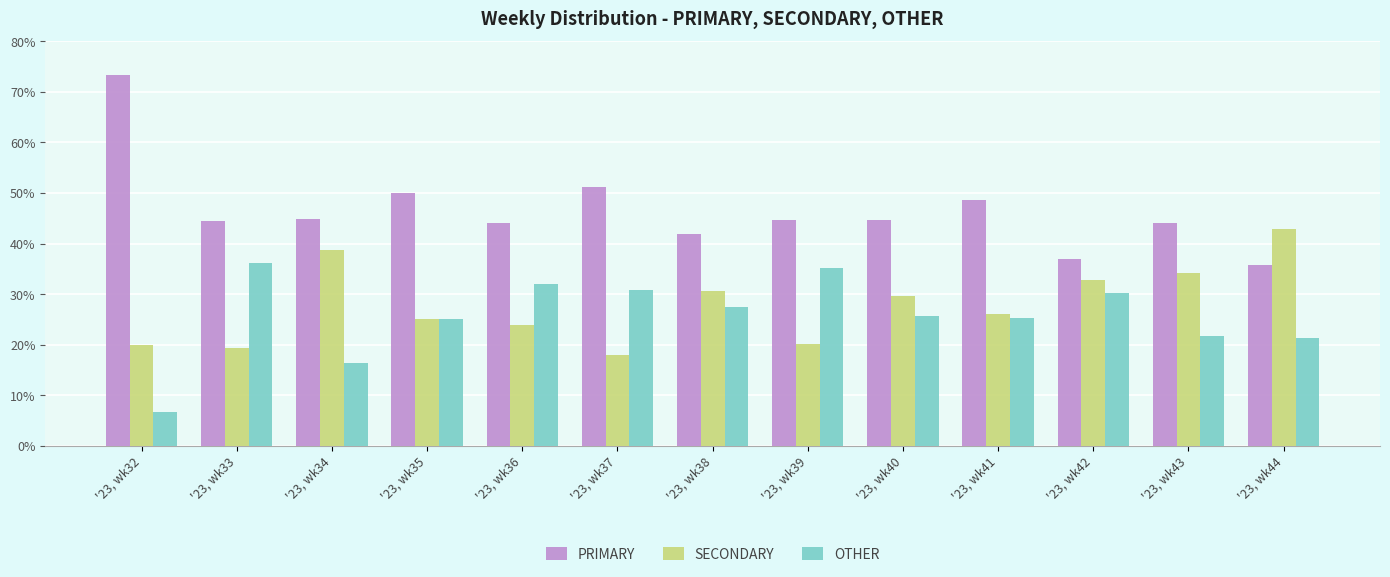

At which label does SECONDARY reach its peak?

'23, wk44